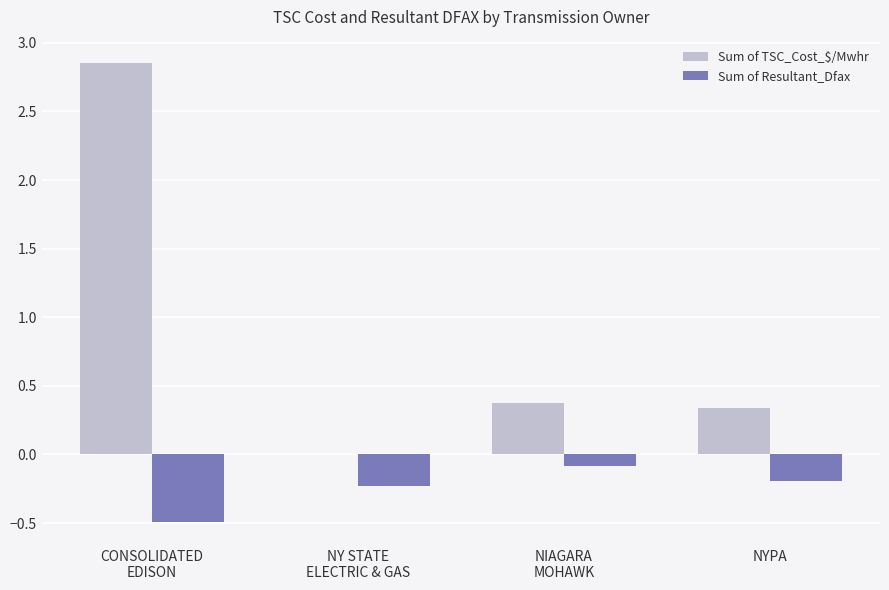

What is the average value of the Sum of Resultant_Dfax series?

-0.2